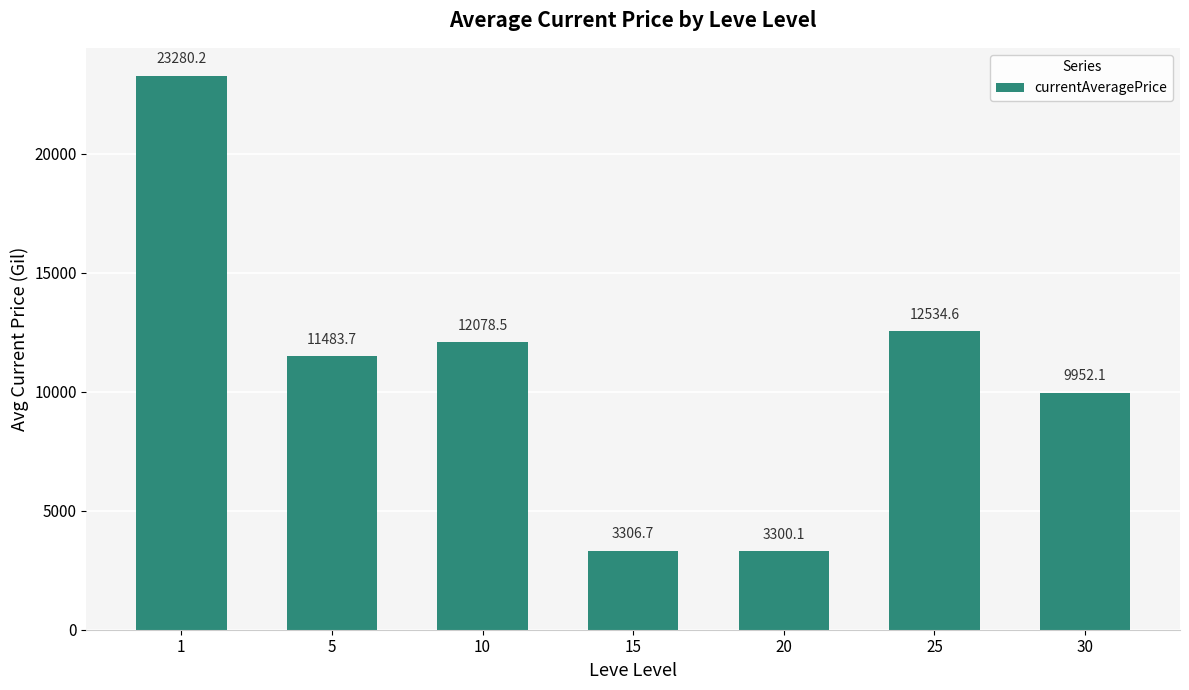

At which category does the chart reach its minimum across all series?

20